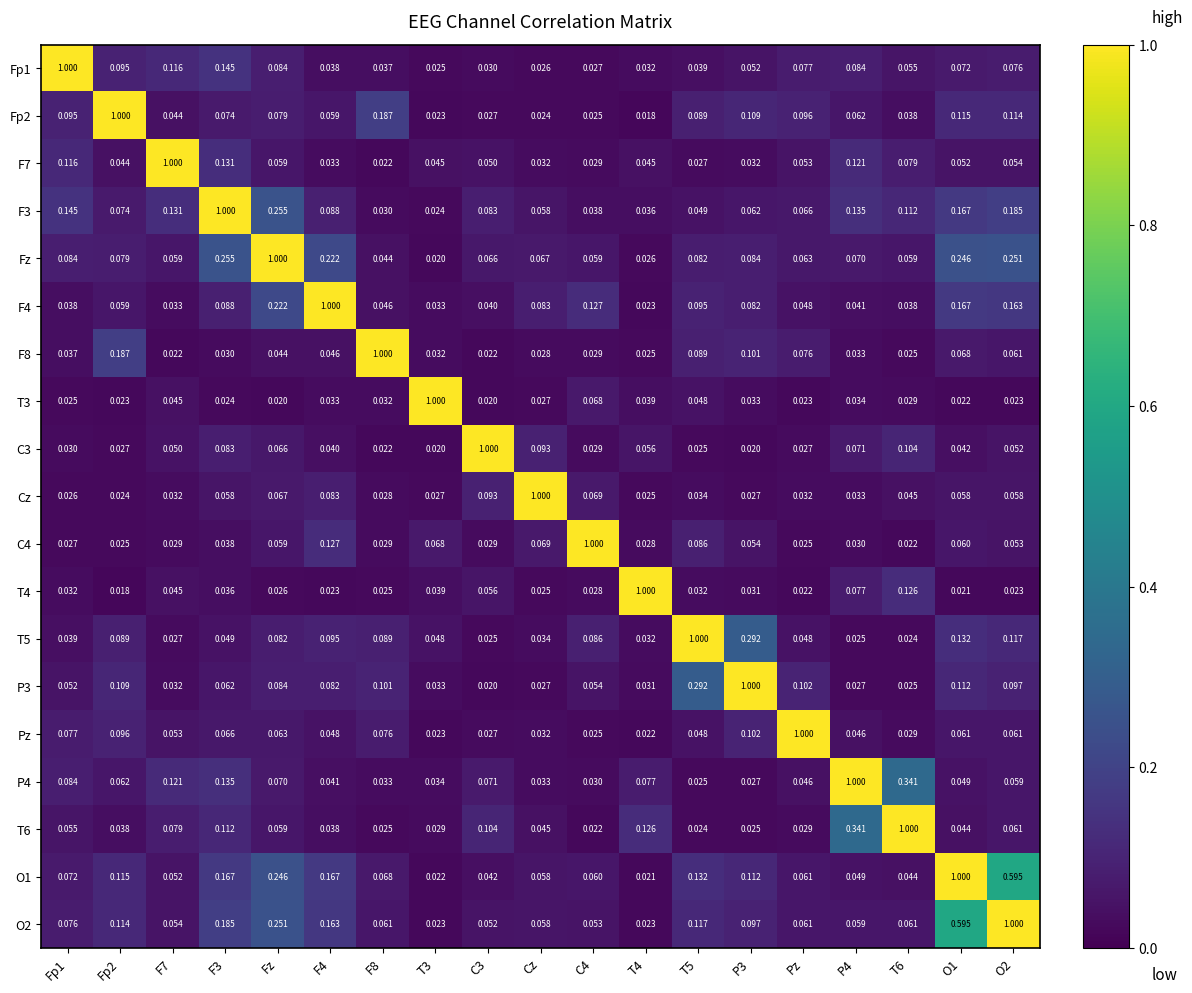

Is the value of O1 at F4 greater than the value of T4 at O2?

Yes